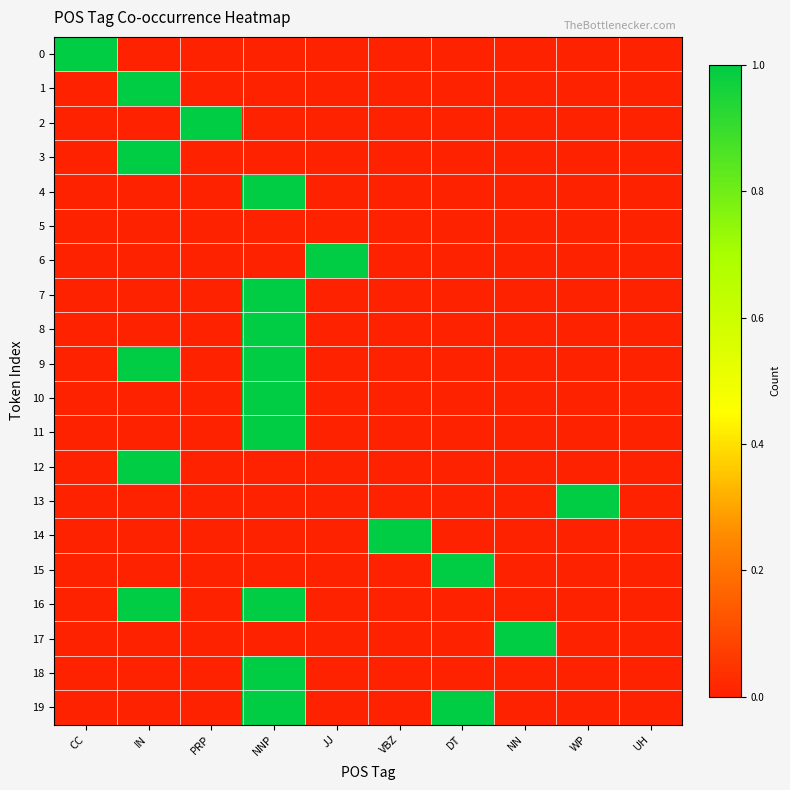

At which category is the sum across all series the highest?

NNP